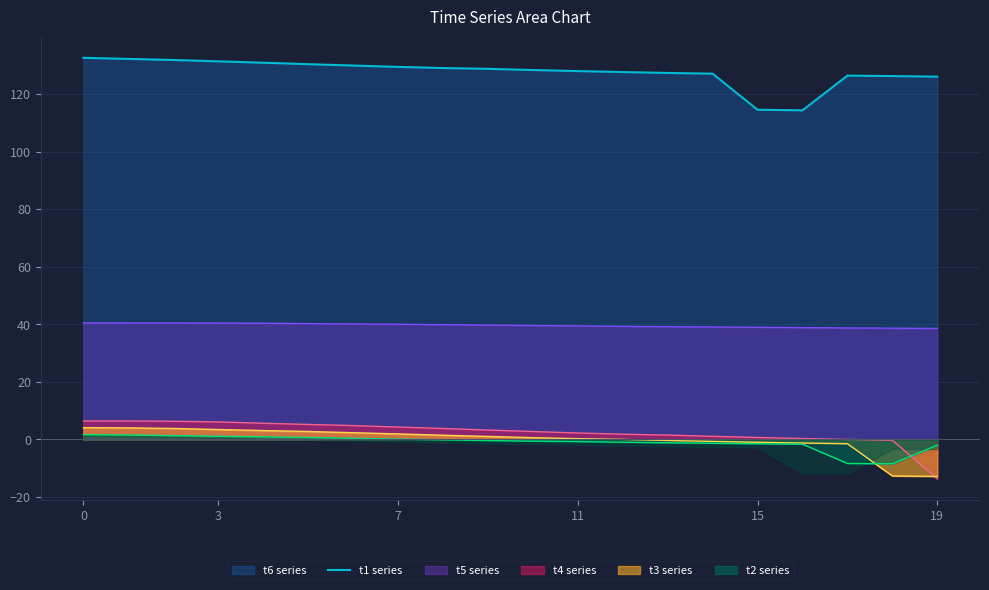

What is the highest value of the t5 series series?

40.5